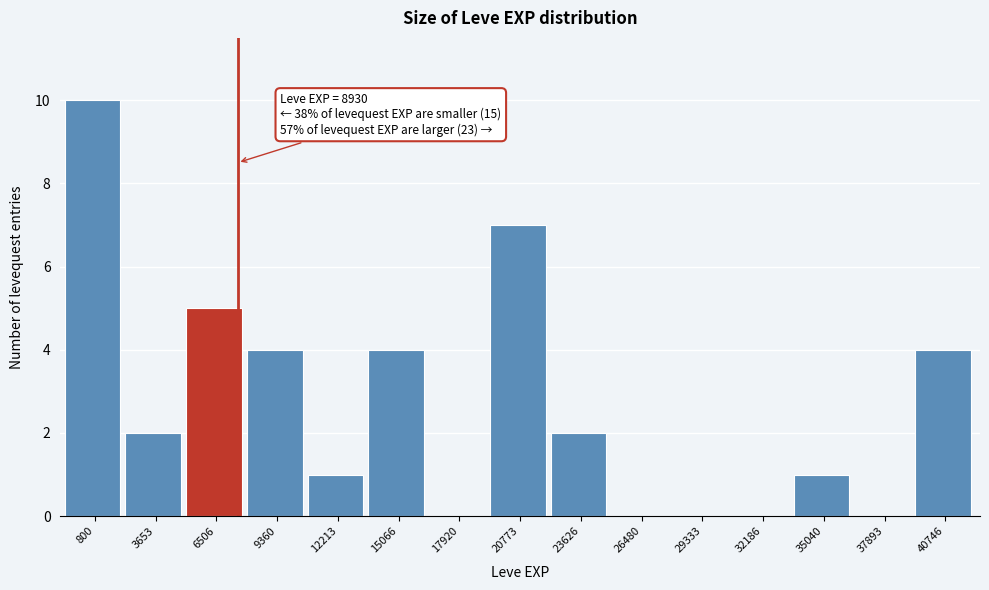

Reading left to right, extract all data points from this chart.

800=10	3653=2	6506=5	9360=4	12213=1	15066=4	17920=0	20773=7	23626=2	26480=0	29333=0	32186=0	35040=1	37893=0	40746=4